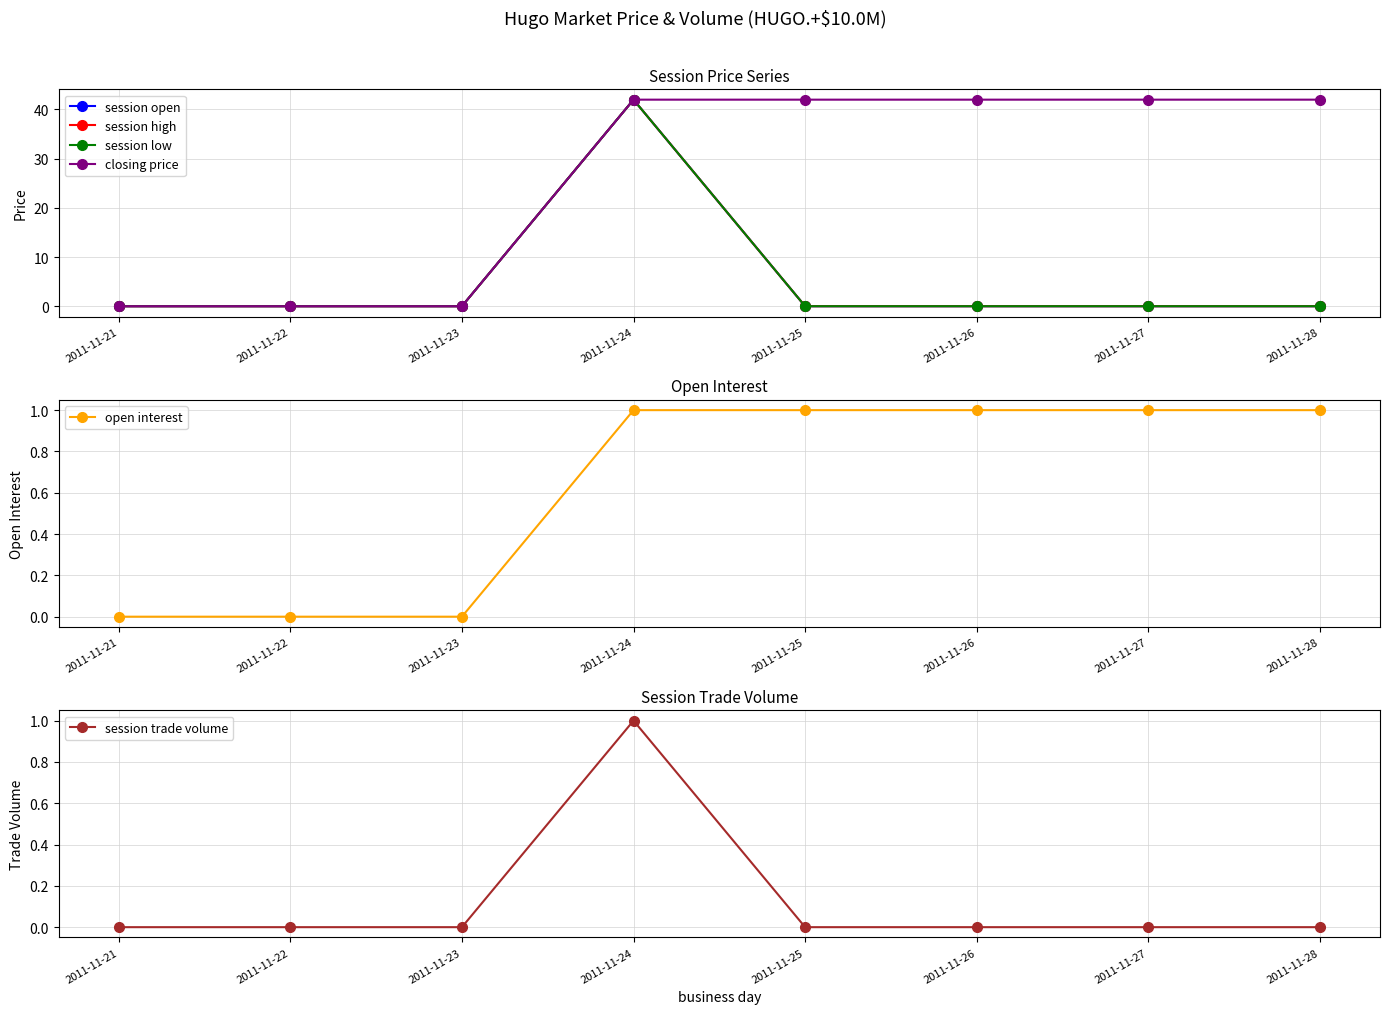

Which series has the largest range (max minus min)?

session open